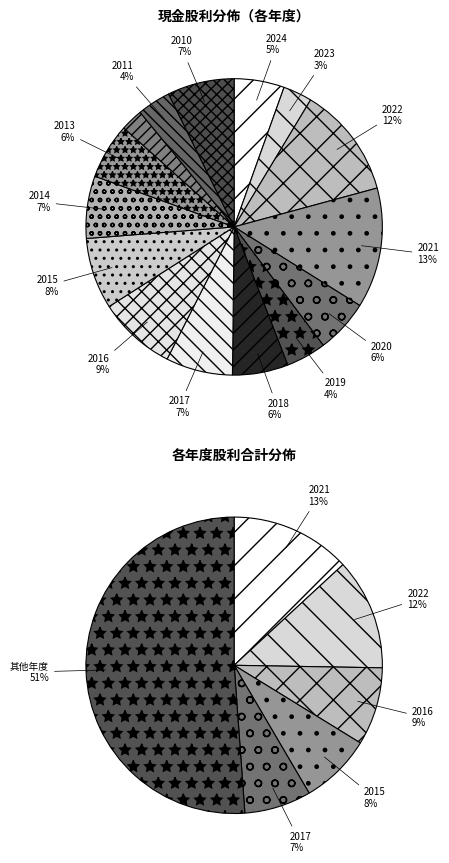

To the nearest percent, what is the difference between the largest and smallest slice percentages?

11%